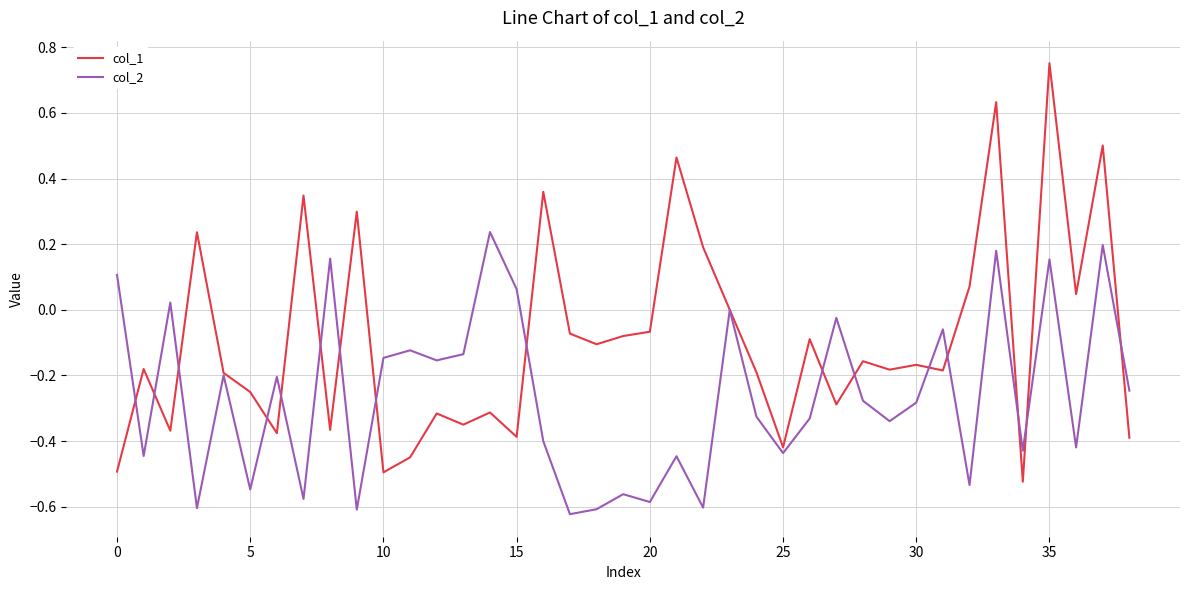

Rank the series by their maximum value, from highest to lowest.

col_1, col_2